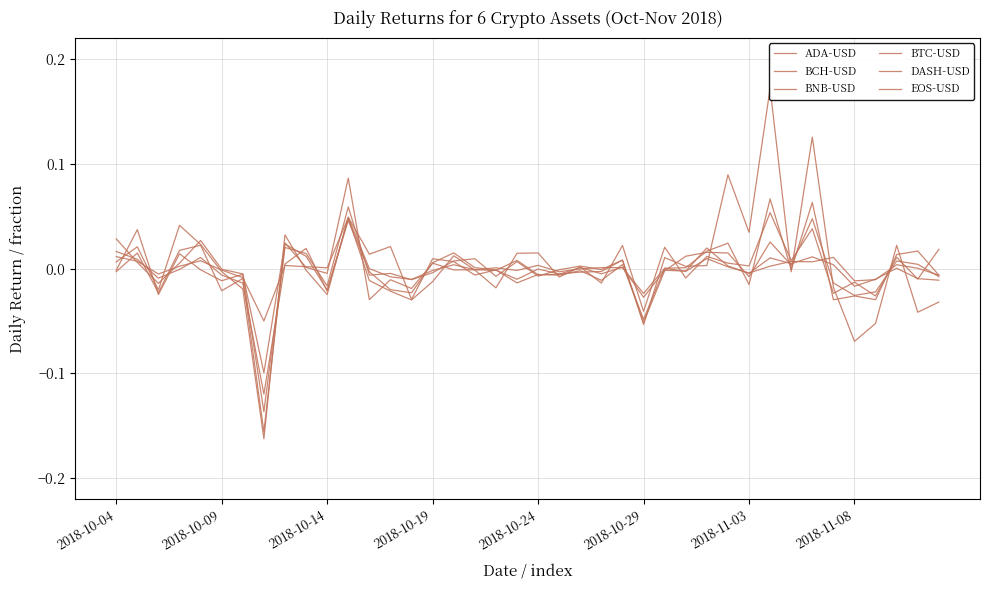

Which series has the largest total across all categories?

BCH-USD